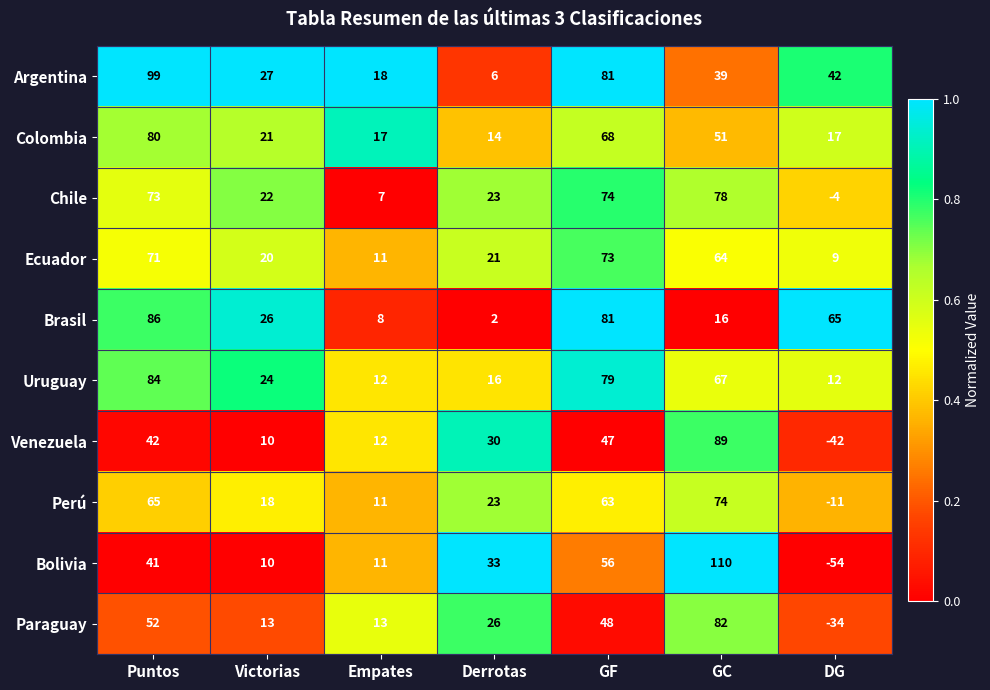

Read the Argentina value at Puntos.

99